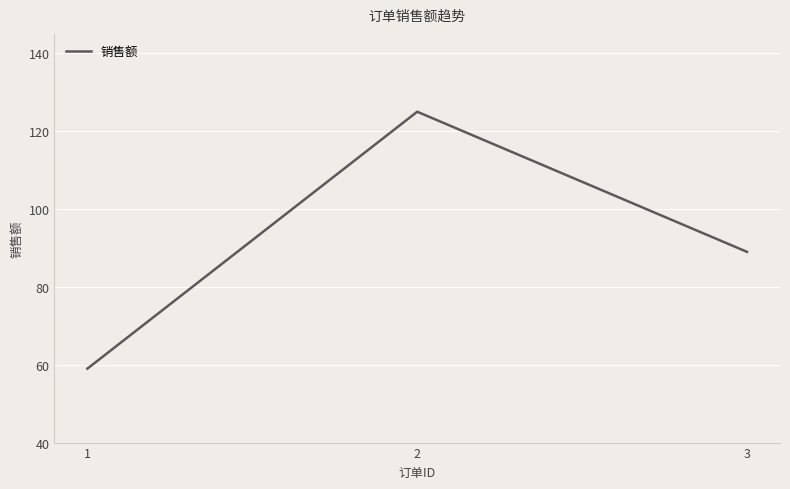

Between 1 and 3, which is larger?

3